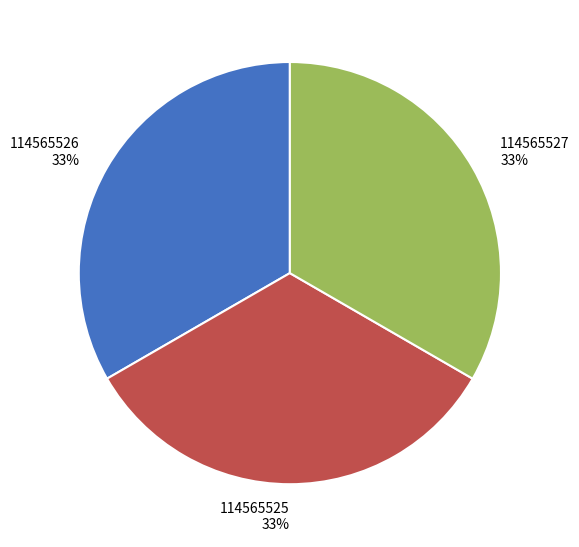

Count the number of slices in the pie.

3